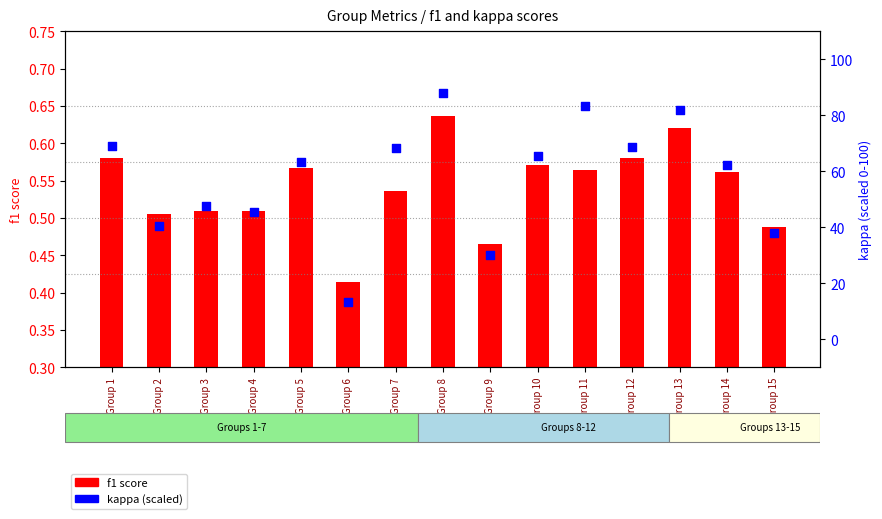

At how many categories does at least one series exceed 12?

15